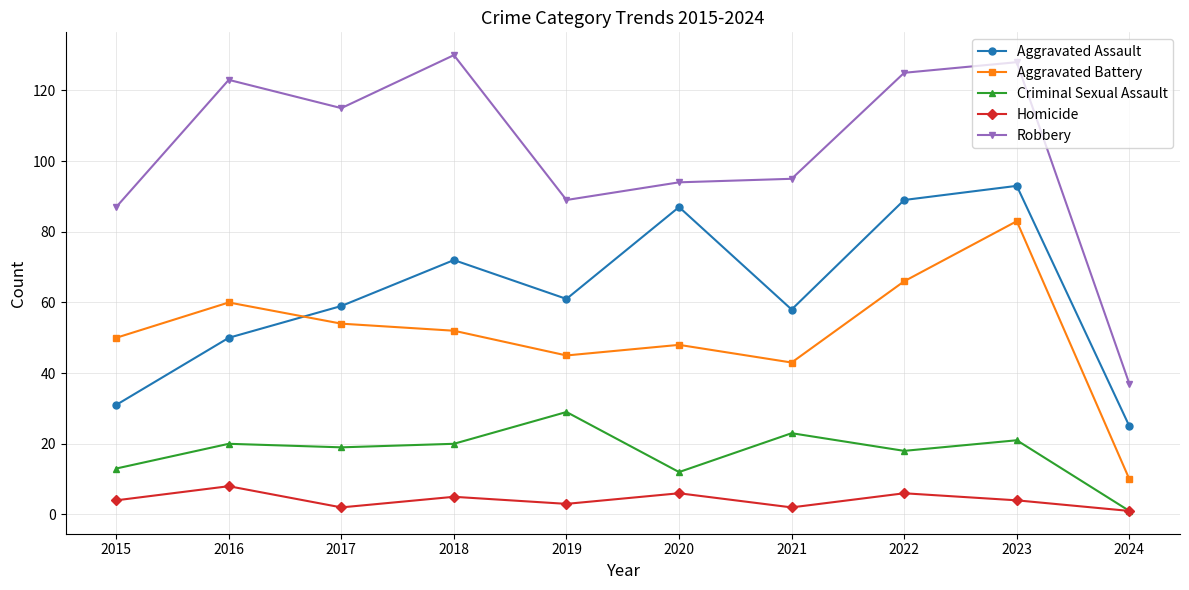

Is this an area chart (filled region under the line)?

No